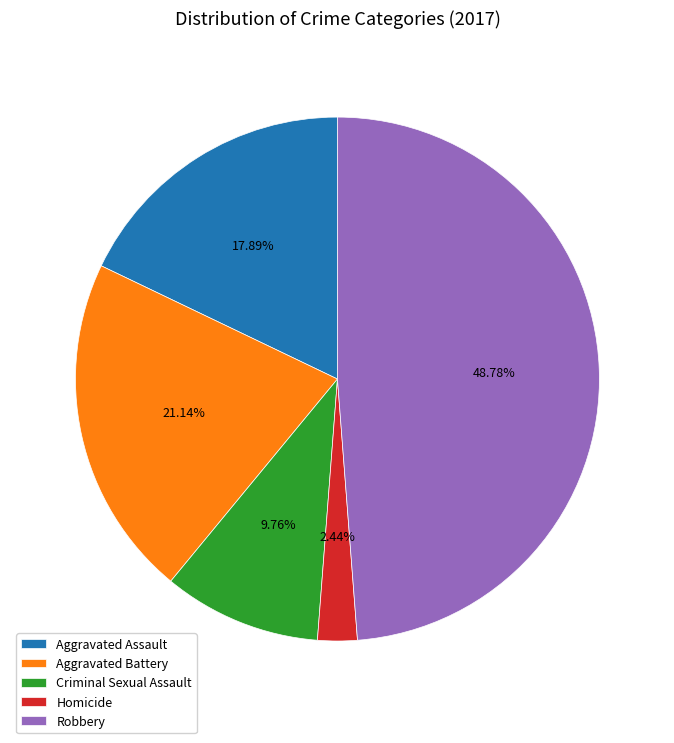

Is there any slice that represents more than half of the pie?

No